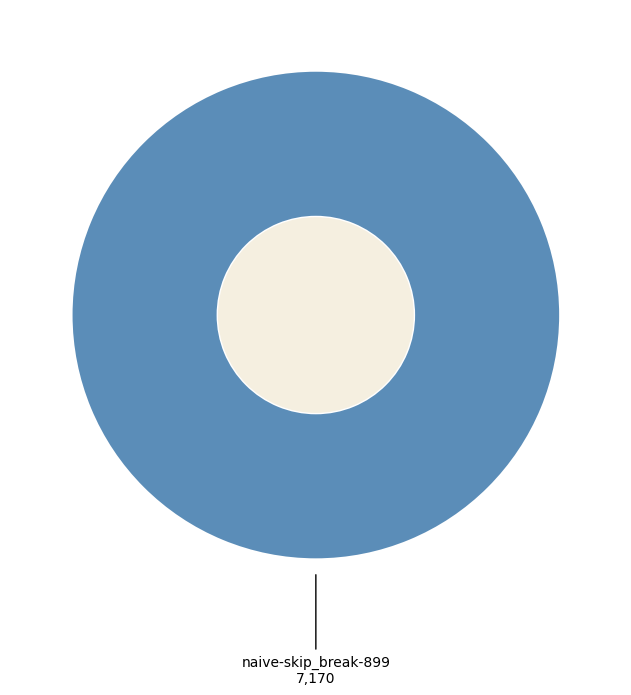

True or false: naive-skip_break-899 accounts for 100% of the total.

True